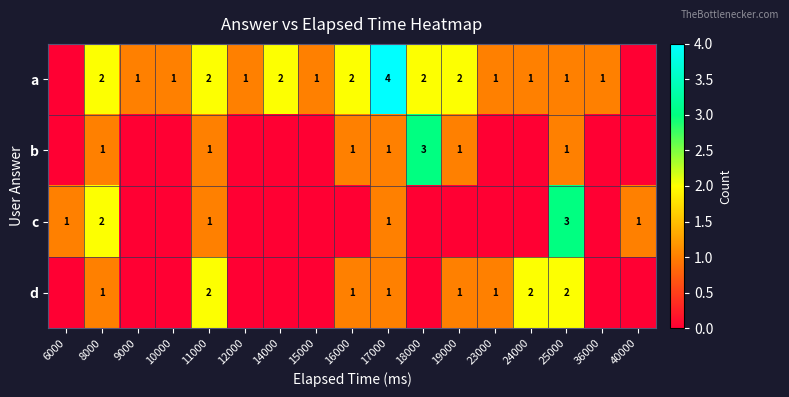

What is the total value across all series at 8000?

6